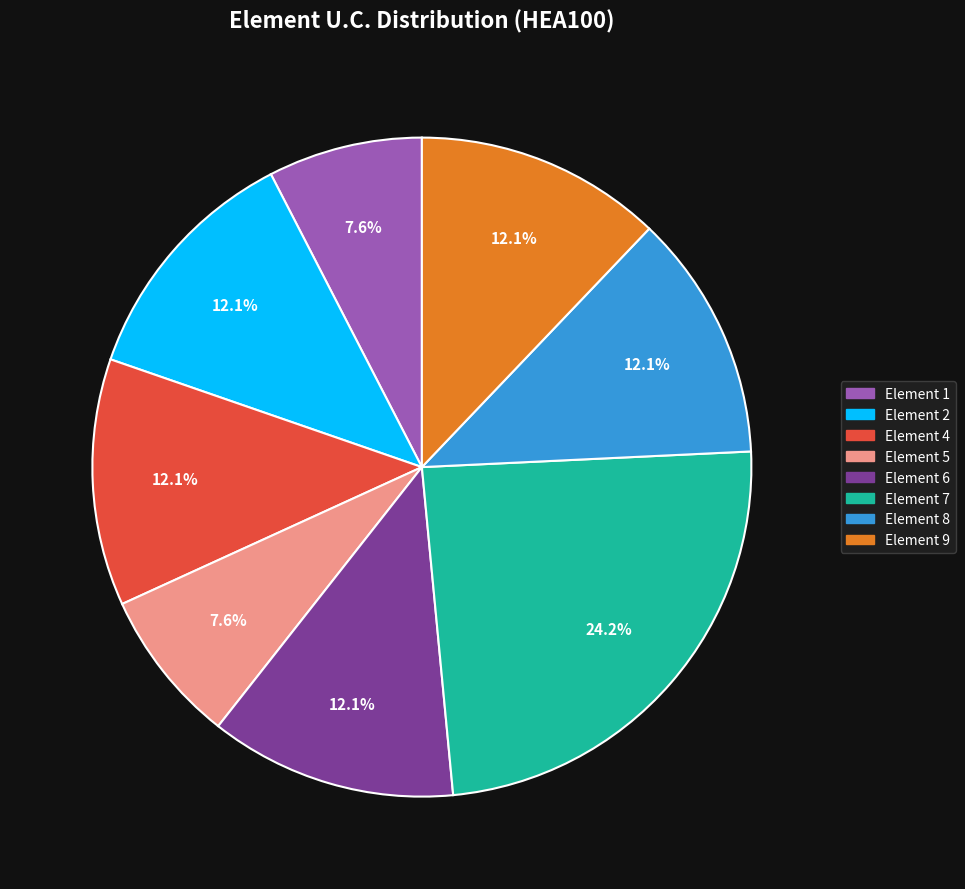

Combined, what portion of the pie is Element 5 and Element 6?

19.7%